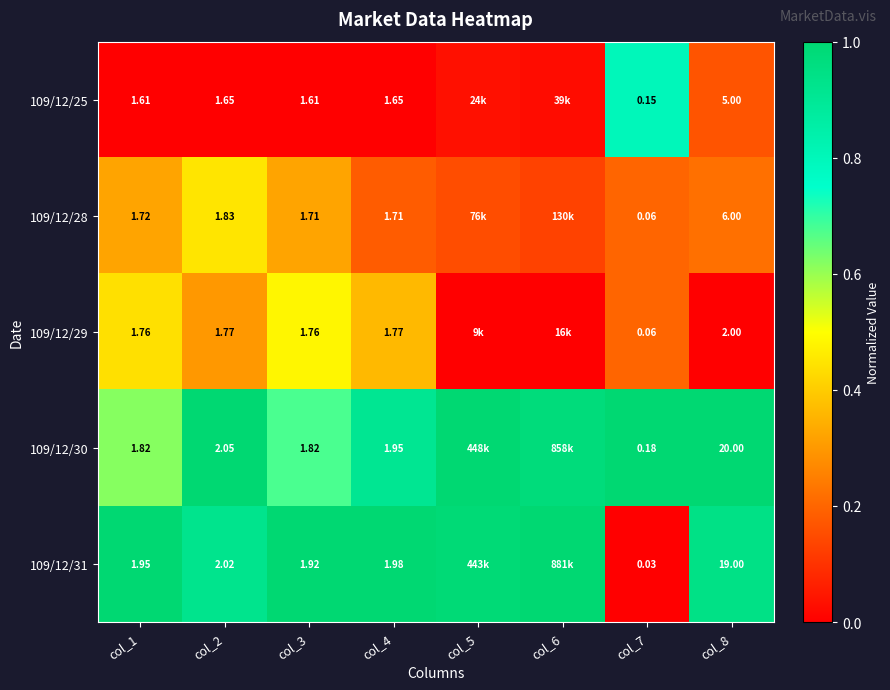

How many series are shown in this chart?

5